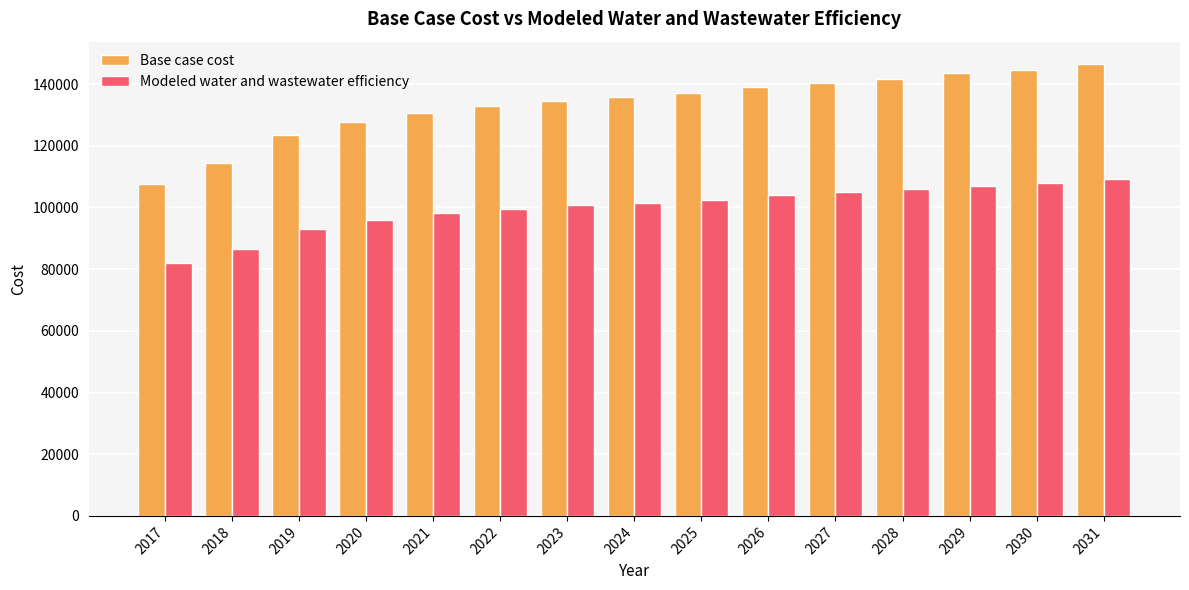

What is the difference between the second highest and second lowest values in the Base case cost series?

30329.0